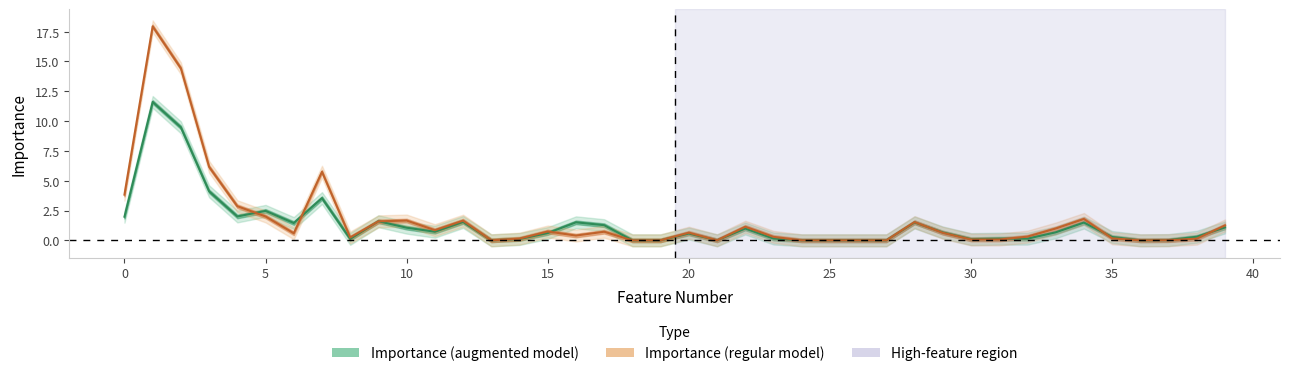

What is the value of the Importance (augmented model) point at the 7th from the left?

1.4